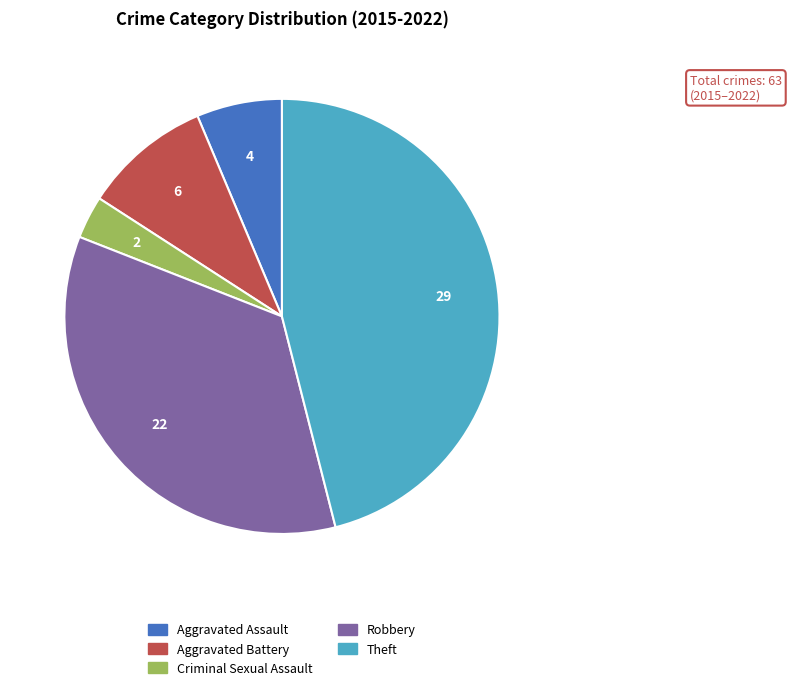

Between Theft and Aggravated Battery, which is larger?

Theft